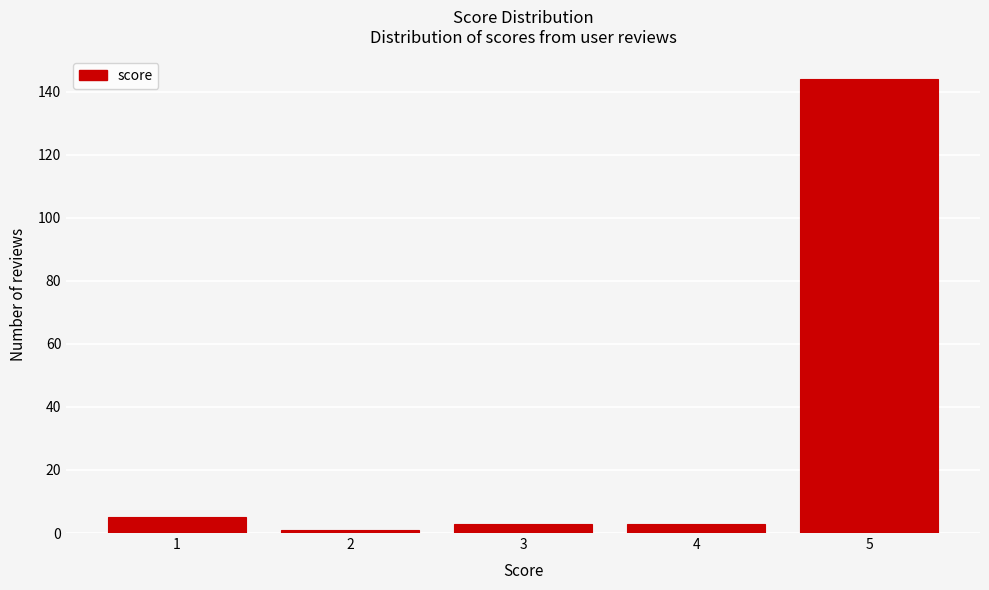

Reading left to right, transcribe this chart: for each bar, give the range it covers on the x-axis and its height. The values are not printed on the chart, so give them approximately, as read against the axis.

0.5 to 1.5: 6
1.5 to 2.5: under 2
2.5 to 3.5: 4
3.5 to 4.5: 4
4.5 to 5.5: 144